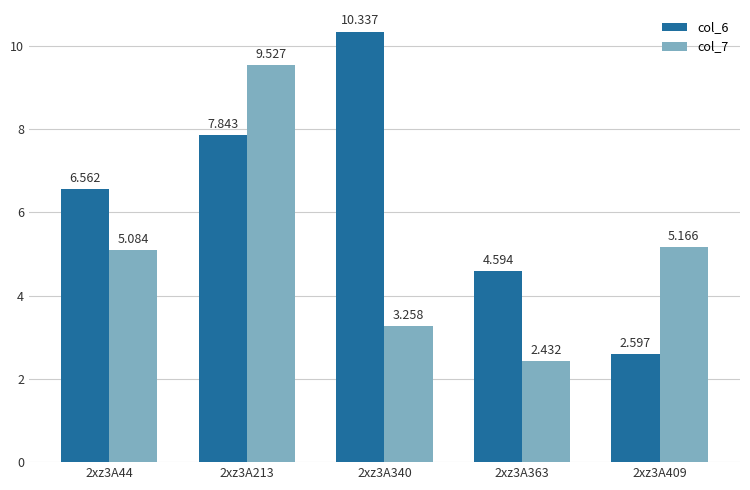

At which label does col_7 first exceed 5?

2xz3A44